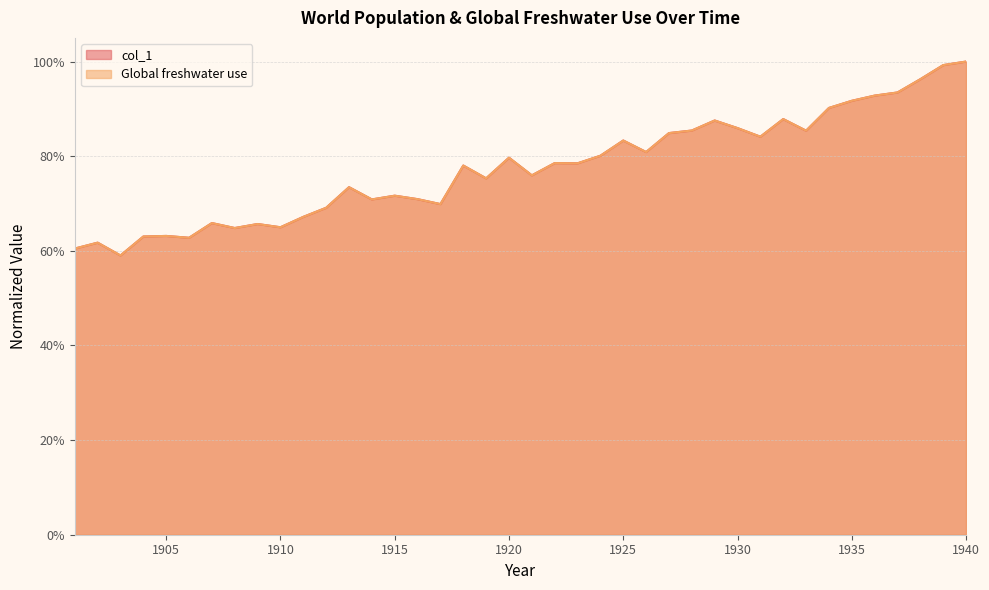

The col_1 series shows 1.0 at 1919. True or false?

False